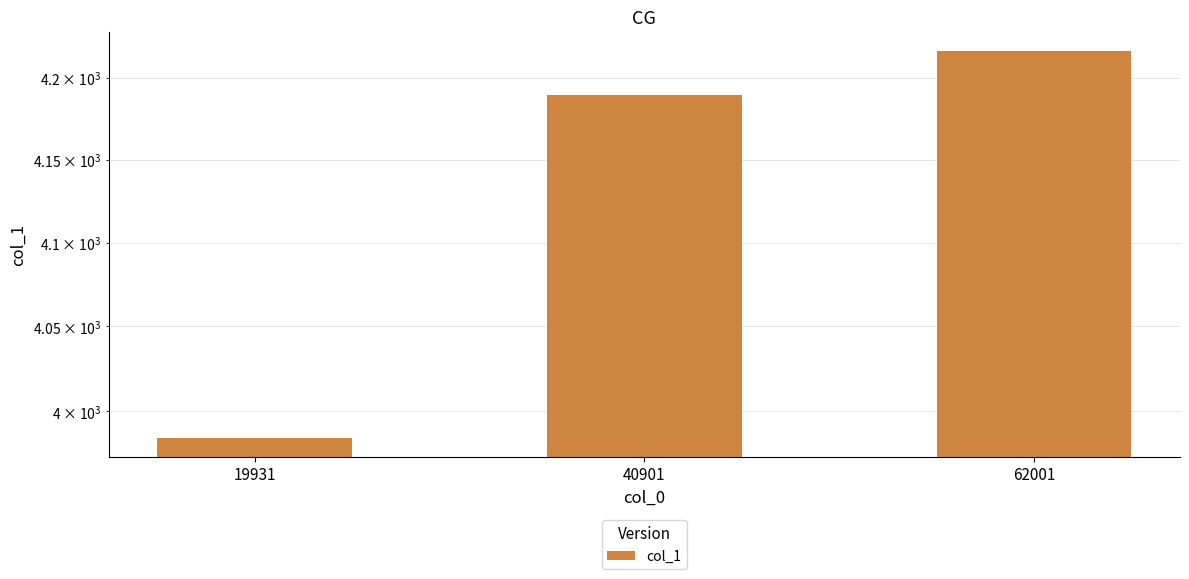

What is the smallest value displayed?

3984.7